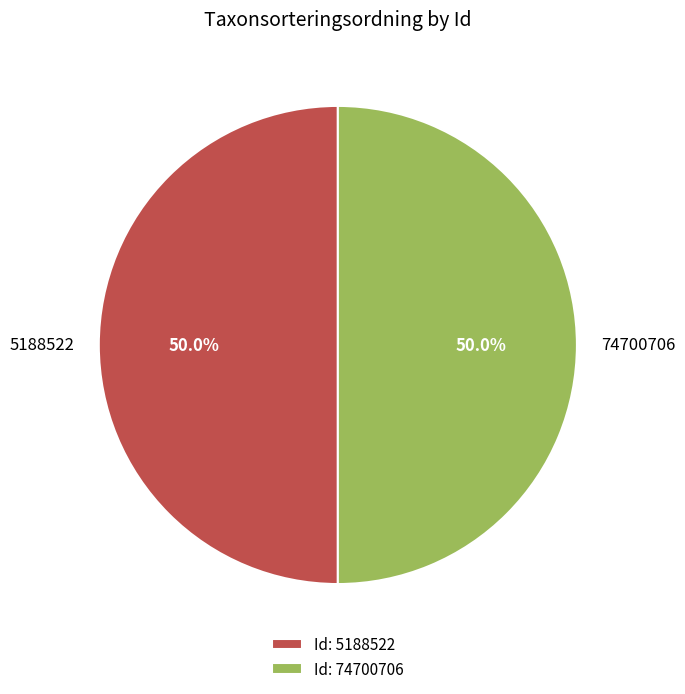

What is the ratio of the value at 5188522 to the value at 74700706?

1.0